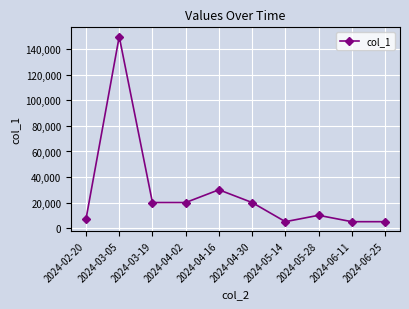

Is it true that the value at 2024-04-30 is 10477?

False